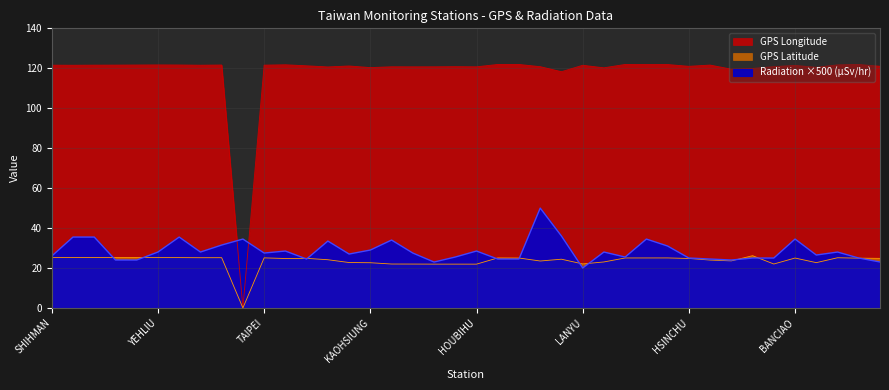

Which series has the largest total across all categories?

GPS Longitude